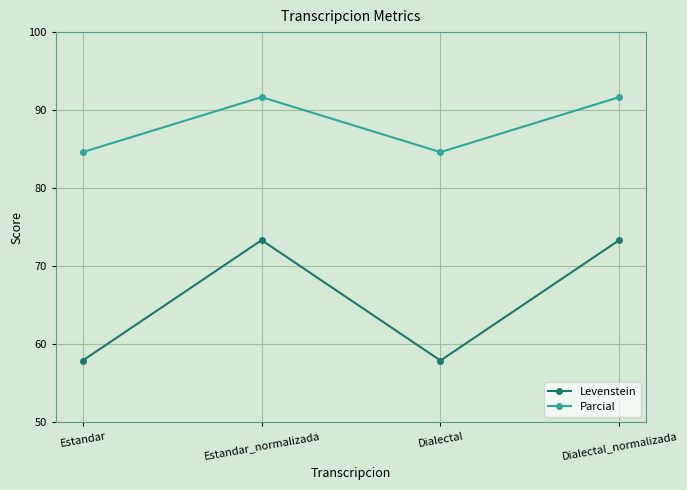

How many data points in Levenstein are above 73?

2